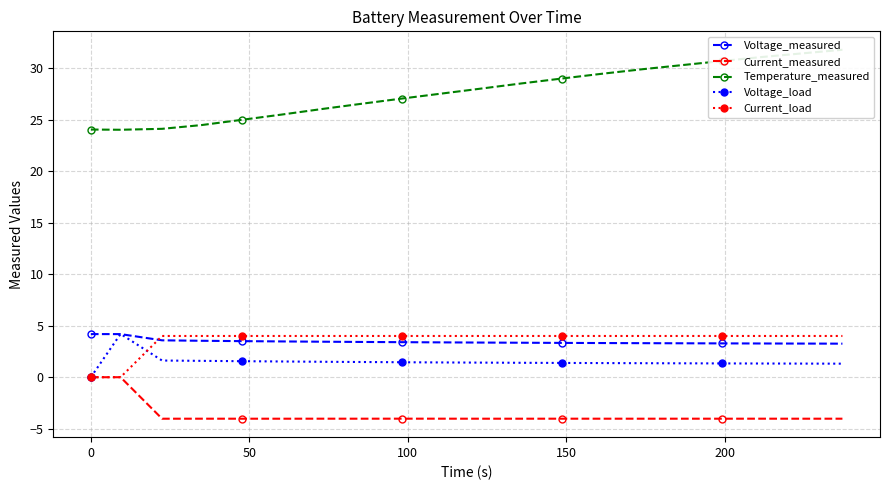

What is the value of the Current_measured point at the 3rd from the left?

-4.0